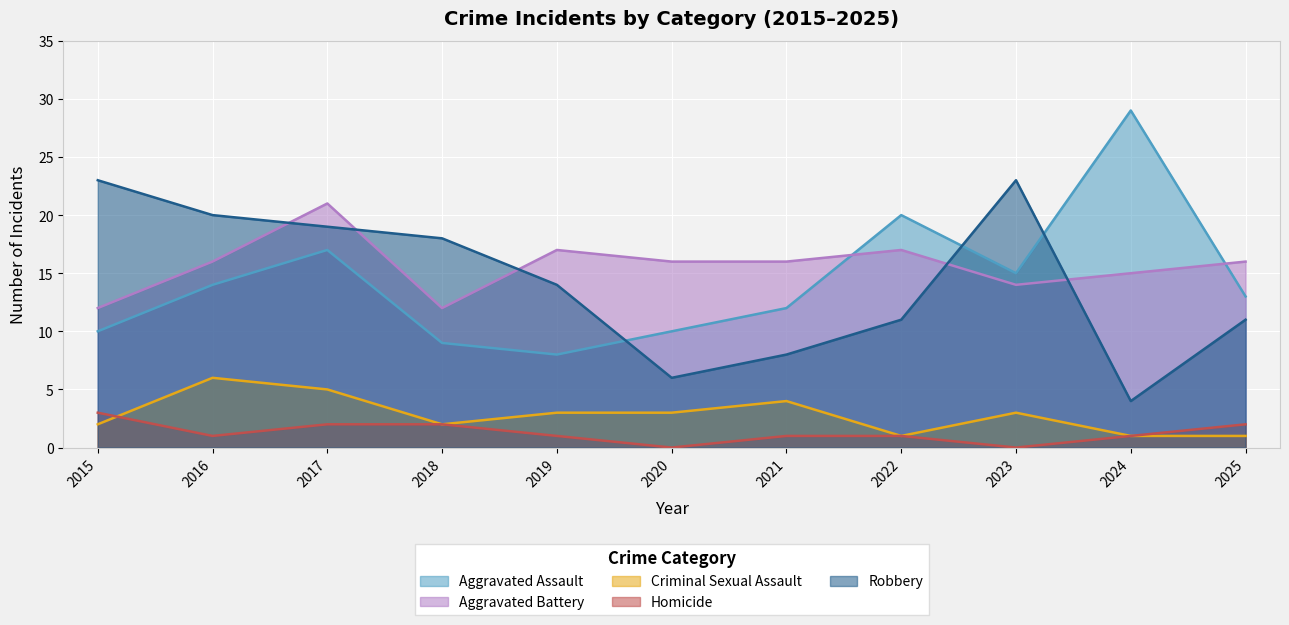

True or false: Homicide and Aggravated Assault intersect in this chart.

False